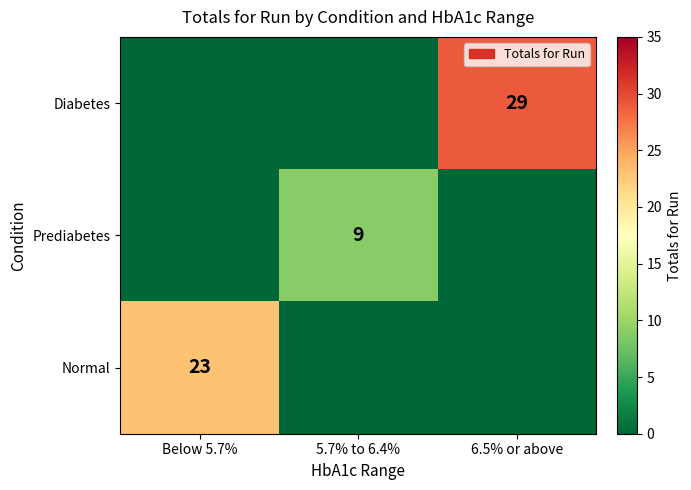

Which series has the widest spread of values?

Normal